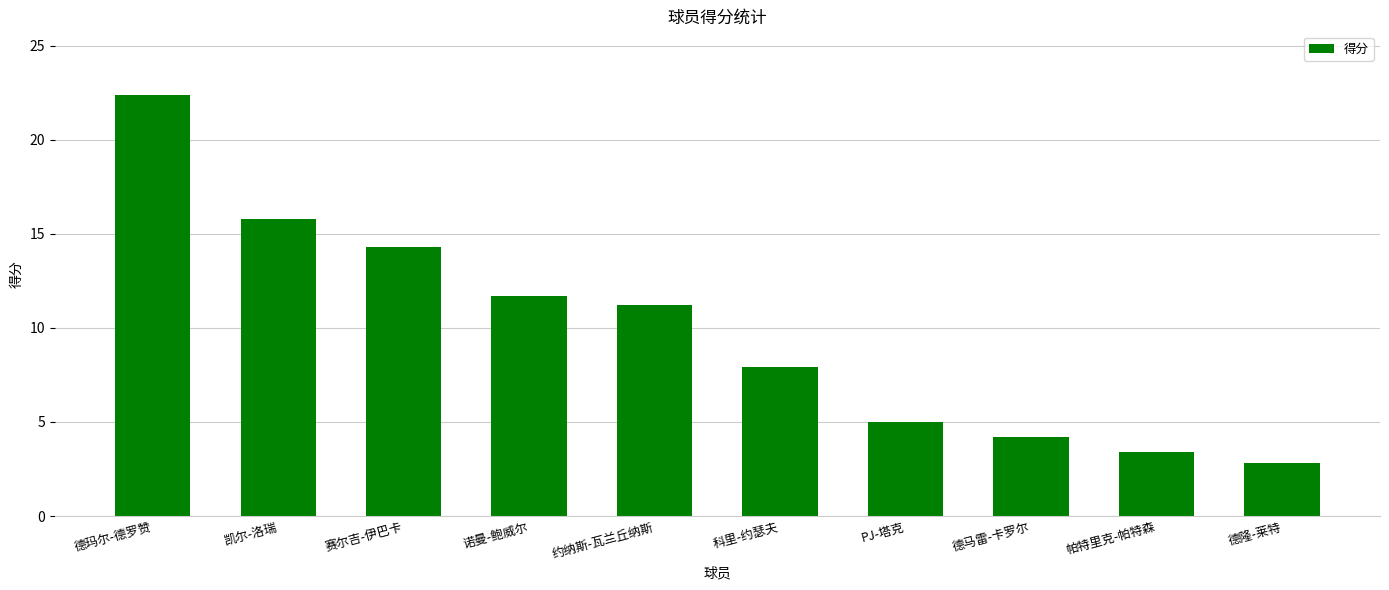

True or false: the data shows 11.7 at 诺曼-鲍威尔.

True